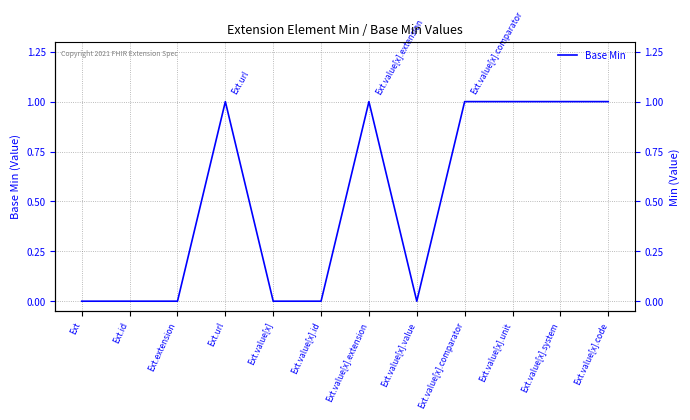

What is the sum of all values?

6